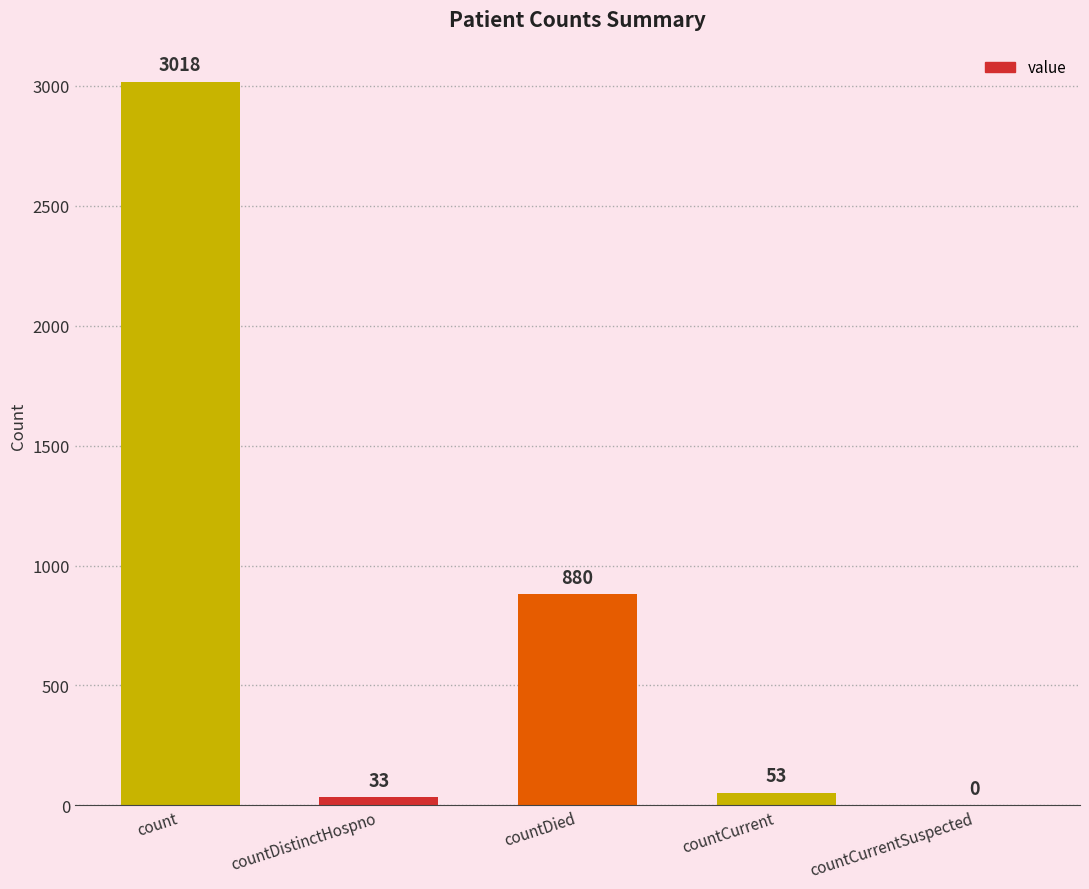

Are the bars horizontal?

No